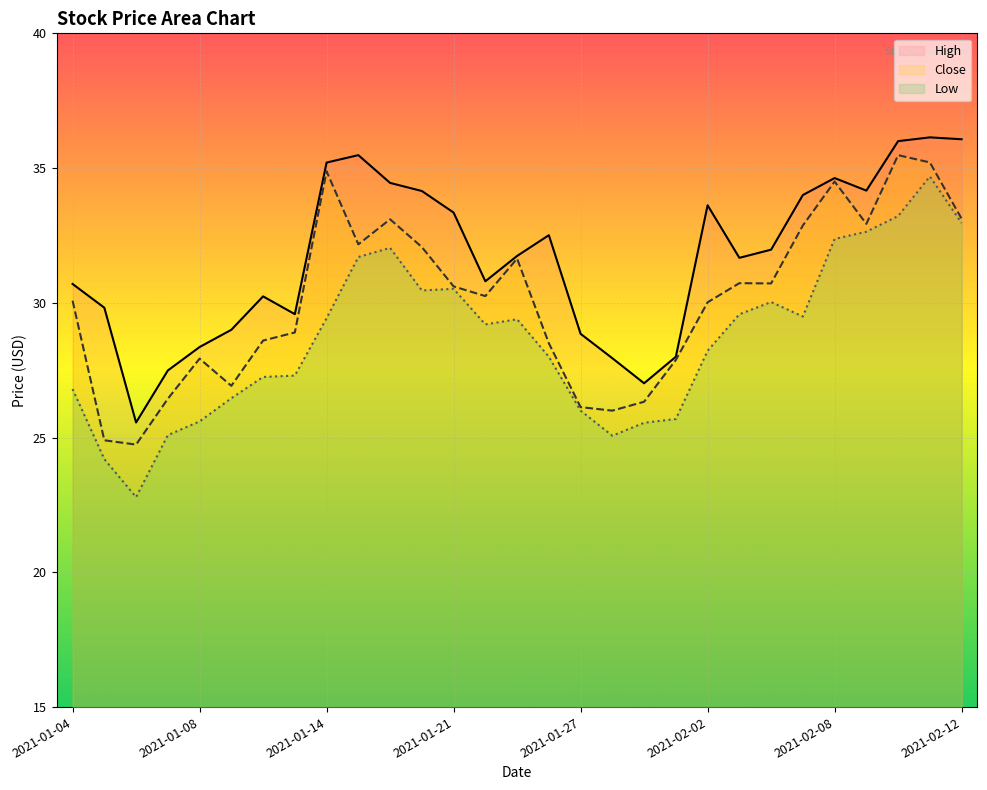

What are all the series names shown in the legend?

High, Close, Low